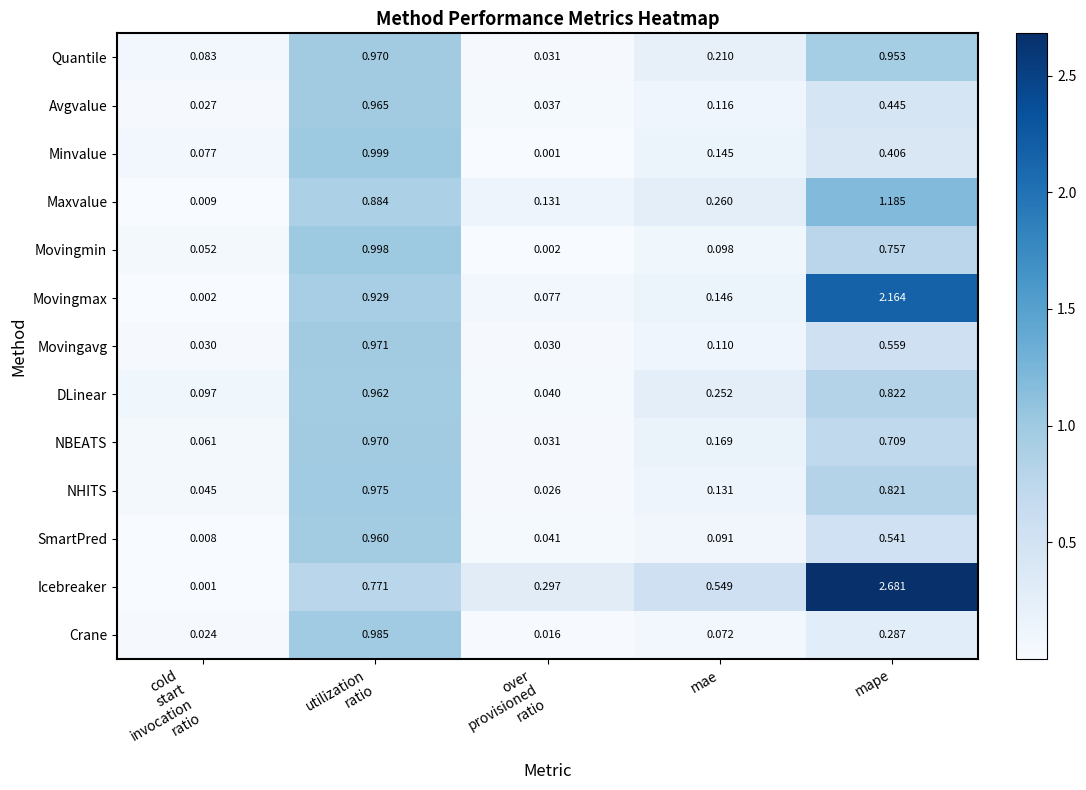

Rank the series at mape from lowest to highest value.

Crane, Minvalue, Avgvalue, SmartPred, Movingavg, NBEATS, Movingmin, NHITS, DLinear, Quantile, Maxvalue, Movingmax, Icebreaker